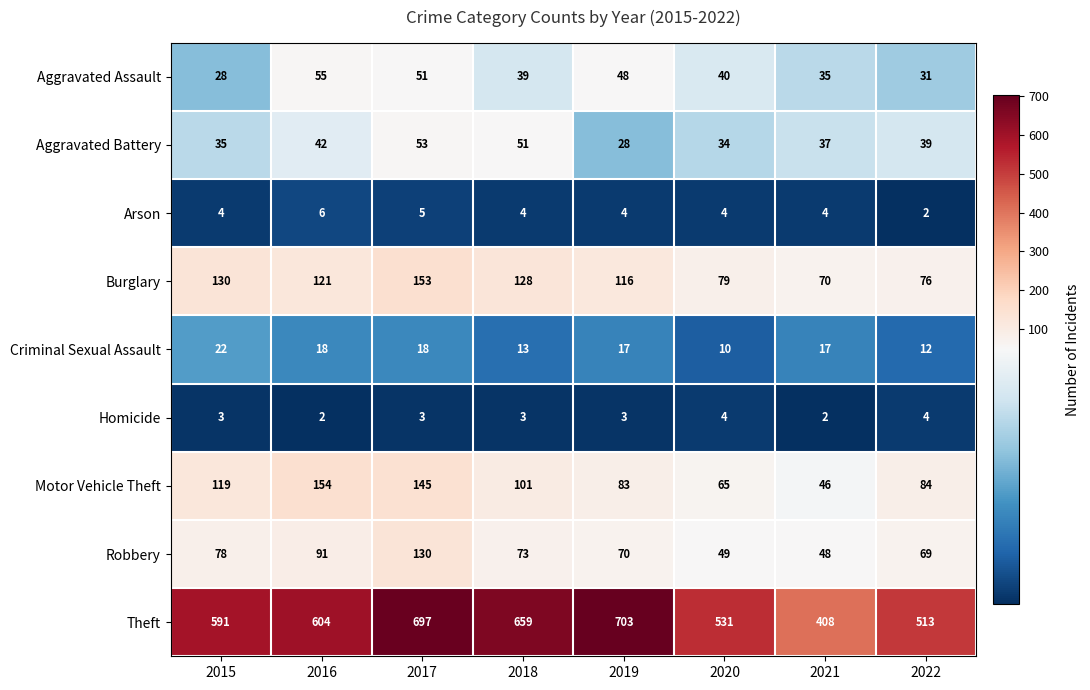

Which series has the largest total across all categories?

Theft